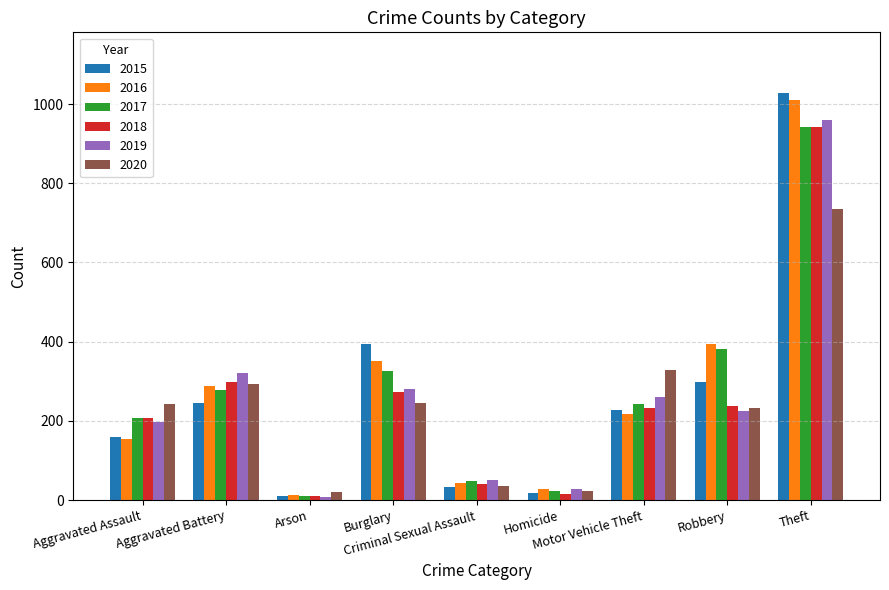

What is the difference between the maximum and second lowest values in the 2015 series?

1010